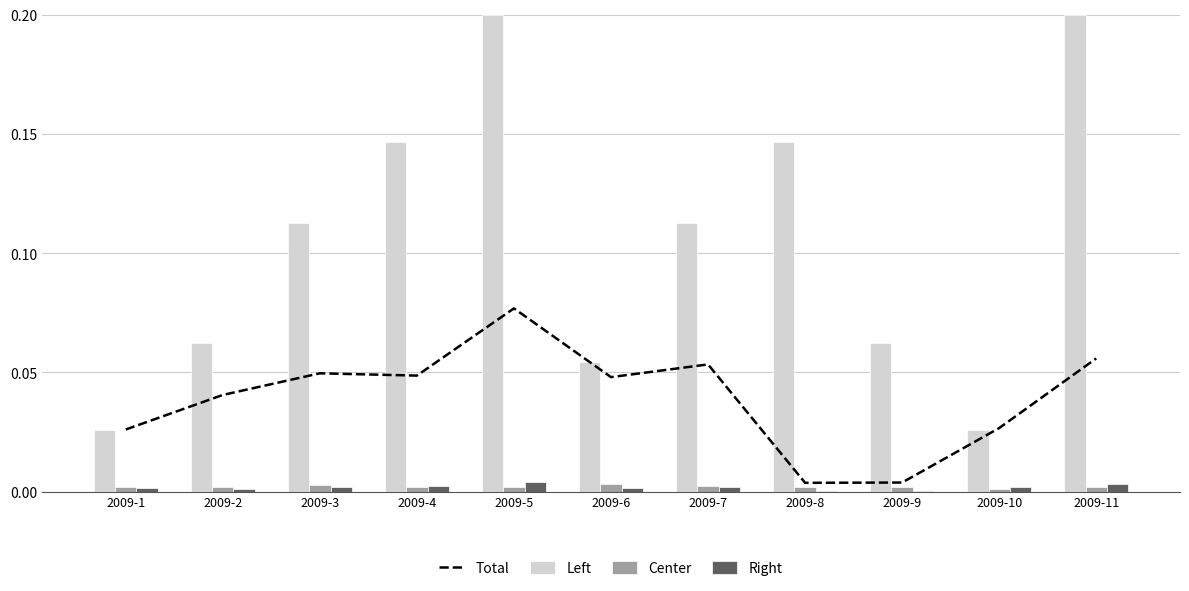

Is the value of Left at 2009-10 greater than the value of Right at 2009-6?

Yes